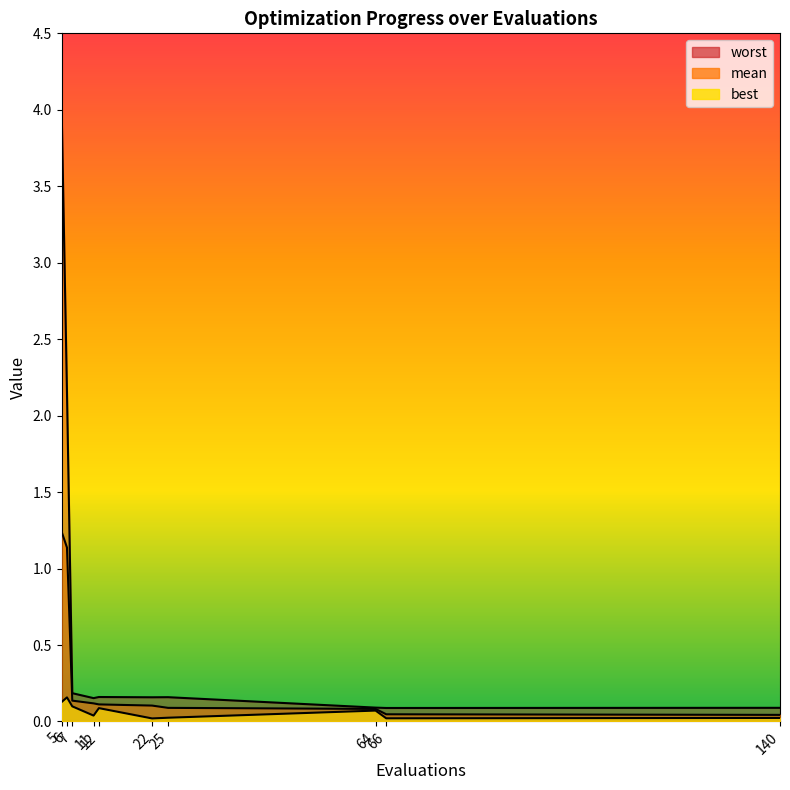

At which category is the sum across all series the highest?

5